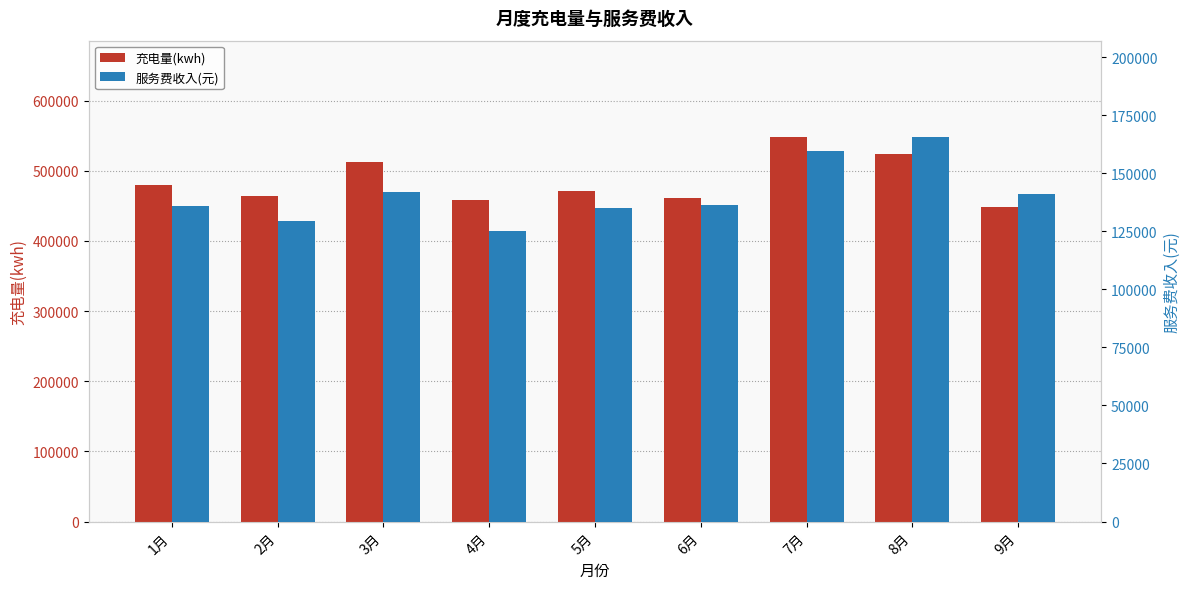

Which series has the widest spread of values?

充电量(kwh)